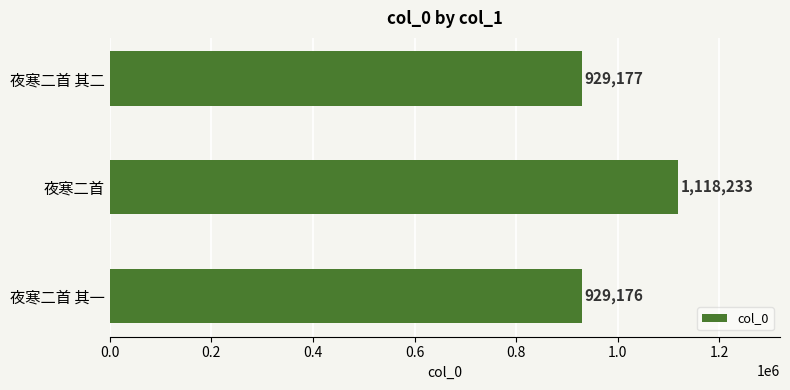

Rank the categories by value from lowest to highest.

夜寒二首 其一, 夜寒二首 其二, 夜寒二首